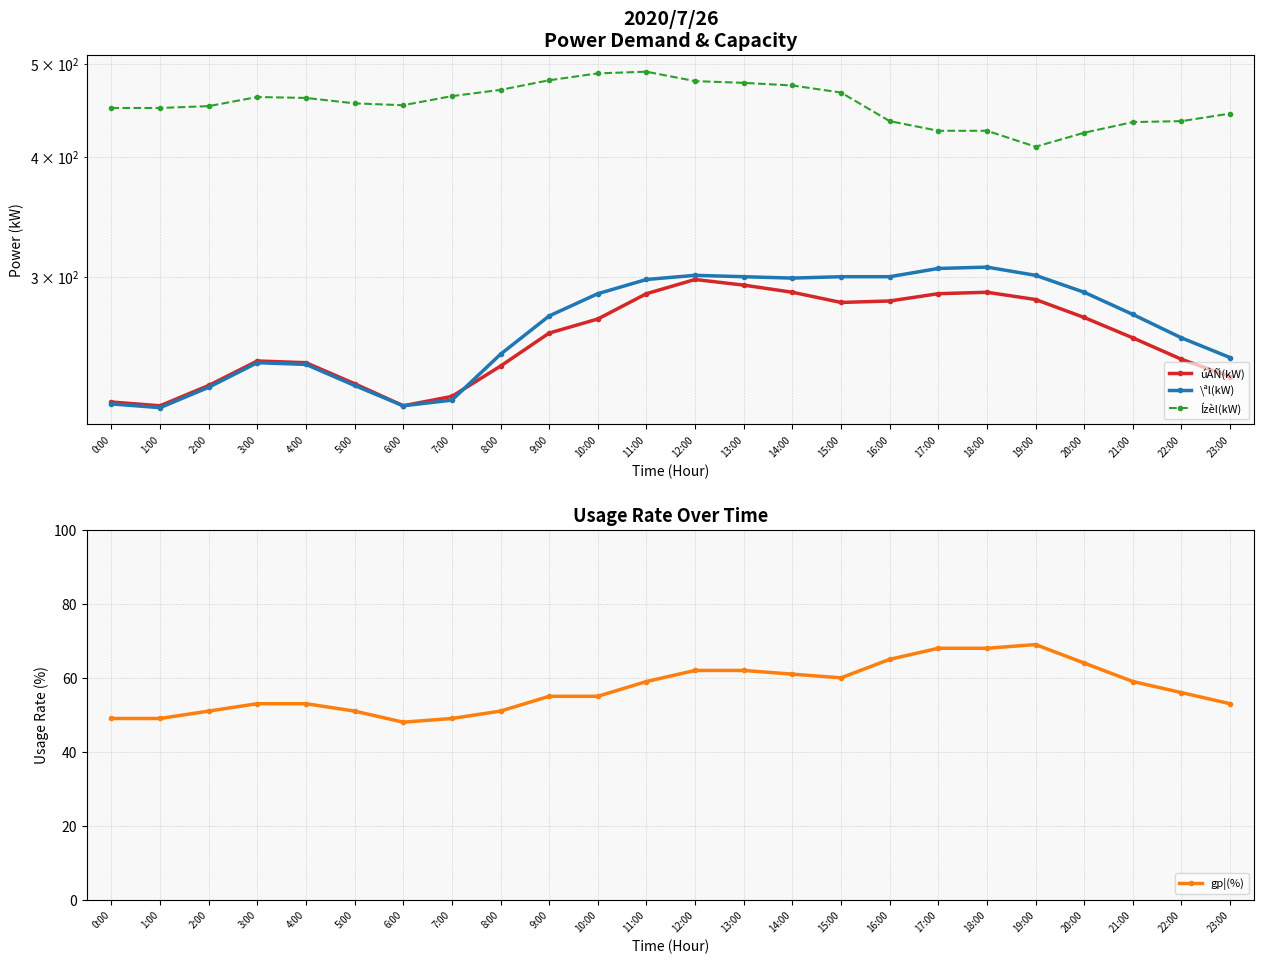

What is the value of the Ízèl(kW) point at the 14th from the left?

478